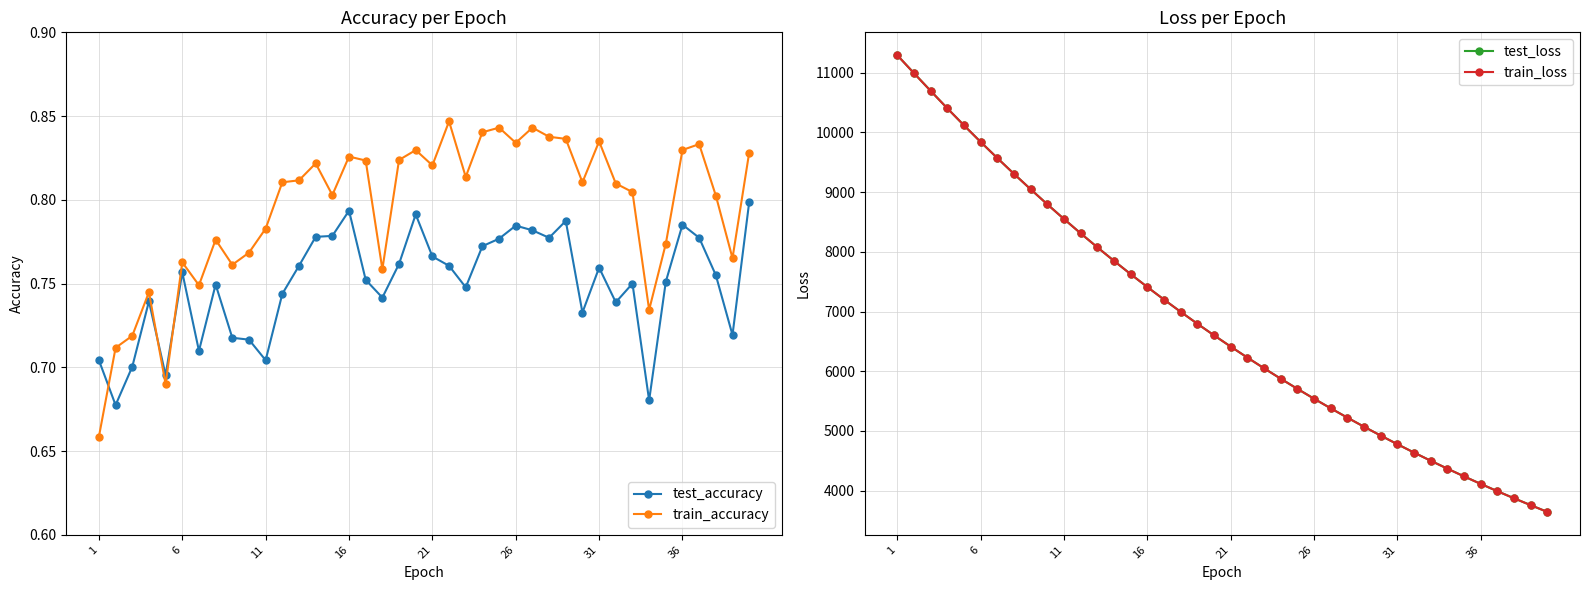

Count the number of data series in this chart.

4